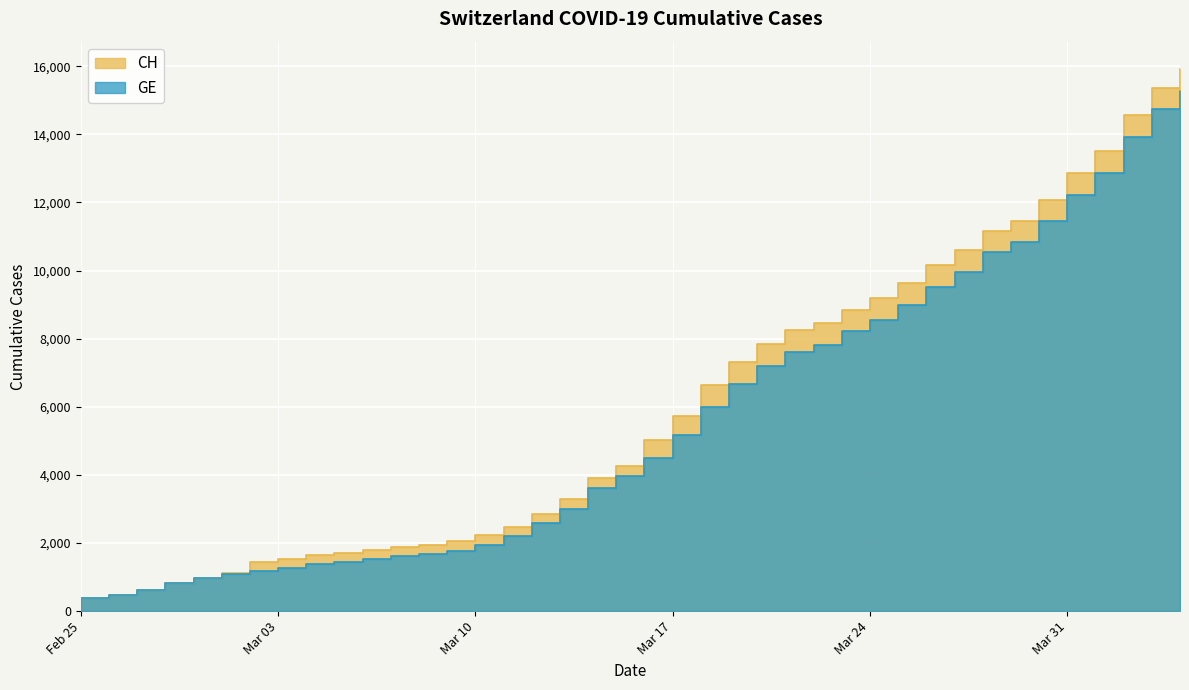

Which series has the largest total across all categories?

CH